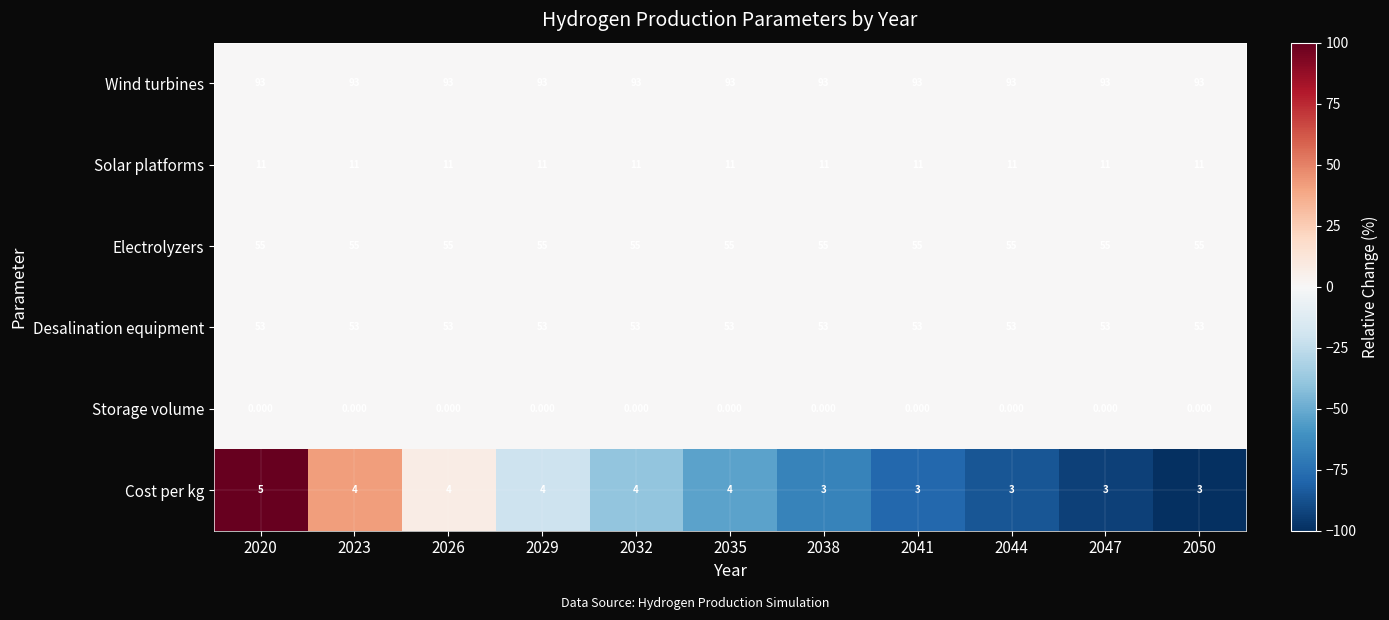

At 2023, list the series in order from largest to smallest.

Wind turbines, Electrolyzers, Desalination equipment, Solar platforms, Cost per kg, Storage volume